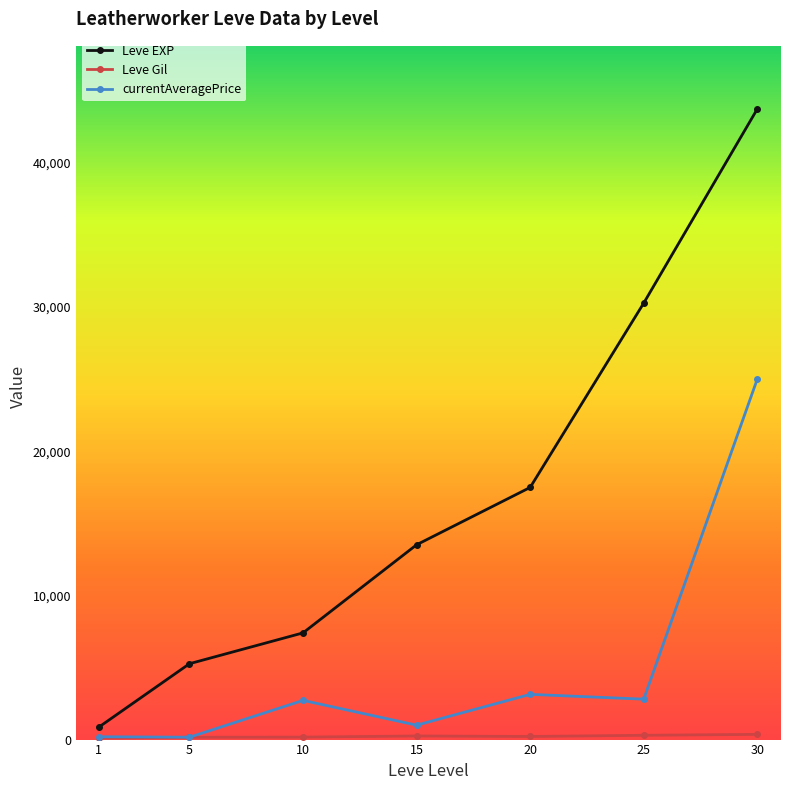

What is the difference between the maximum and second lowest values in the currentAveragePrice series?

24803.7